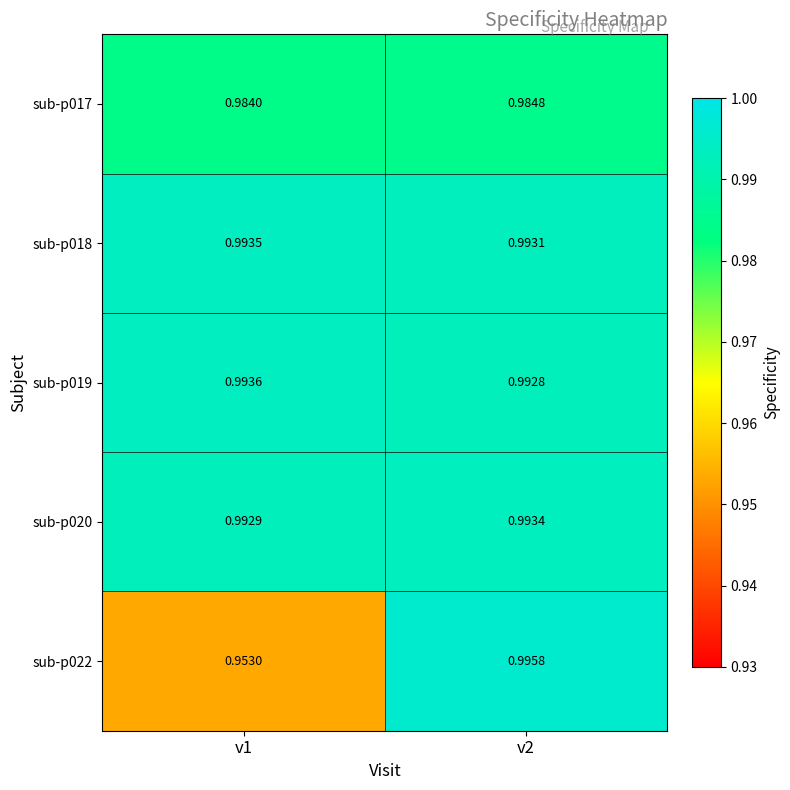

Is the value of sub-p020 at v1 greater than the value of sub-p017 at v2?

Yes